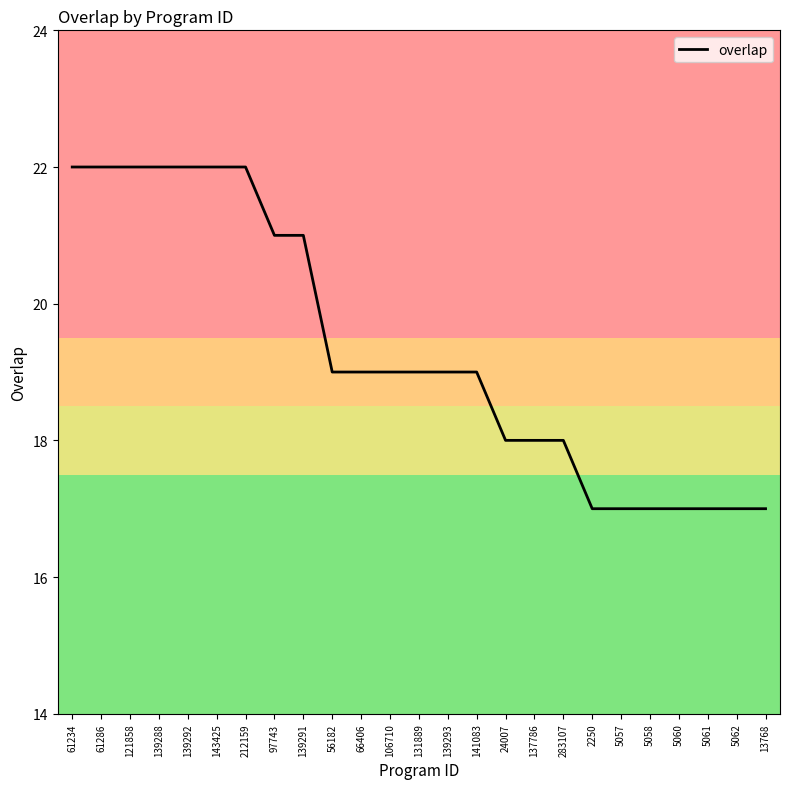

What is the minimum value shown in the chart?

17